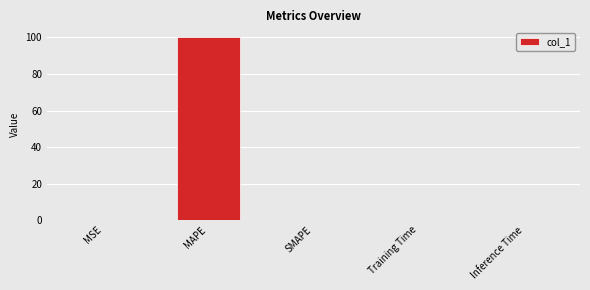

What is the sum of all values?

100.0